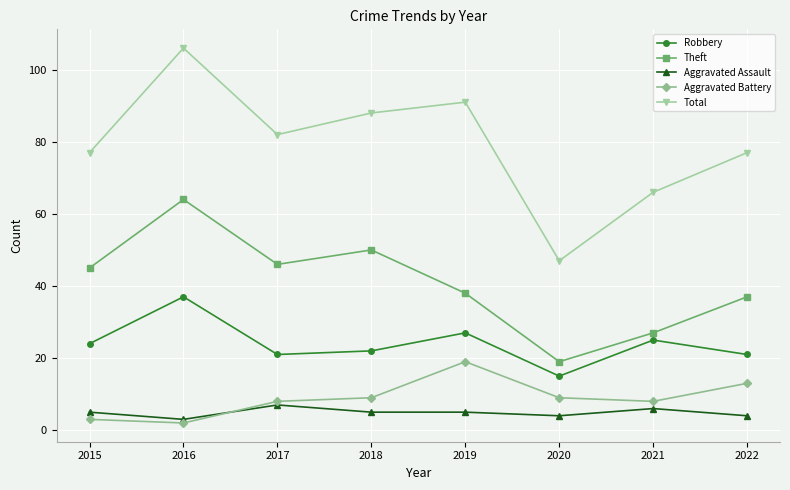

The Total series shows 47 at 2020. True or false?

True